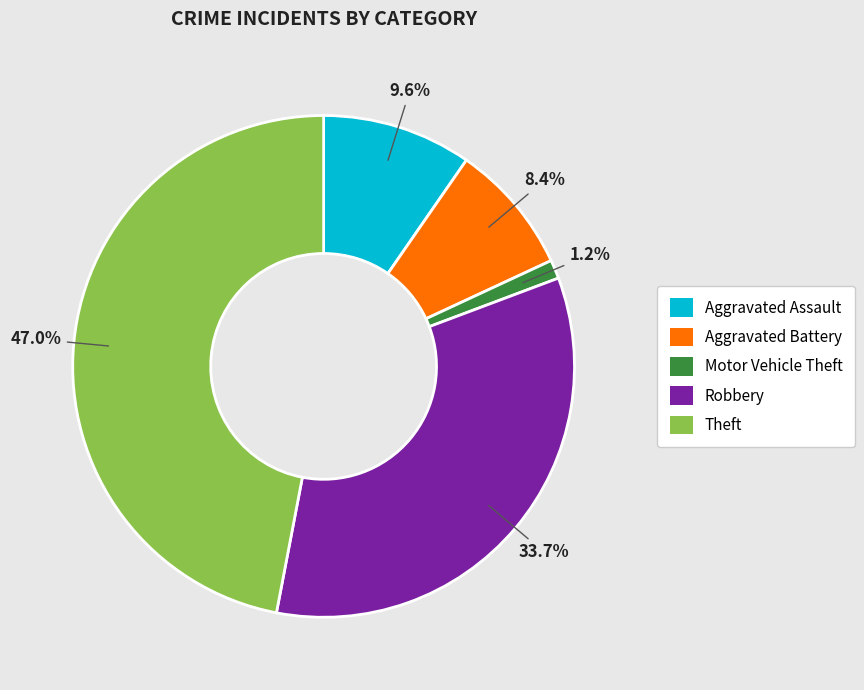

Which slice is the smallest?

Motor Vehicle Theft